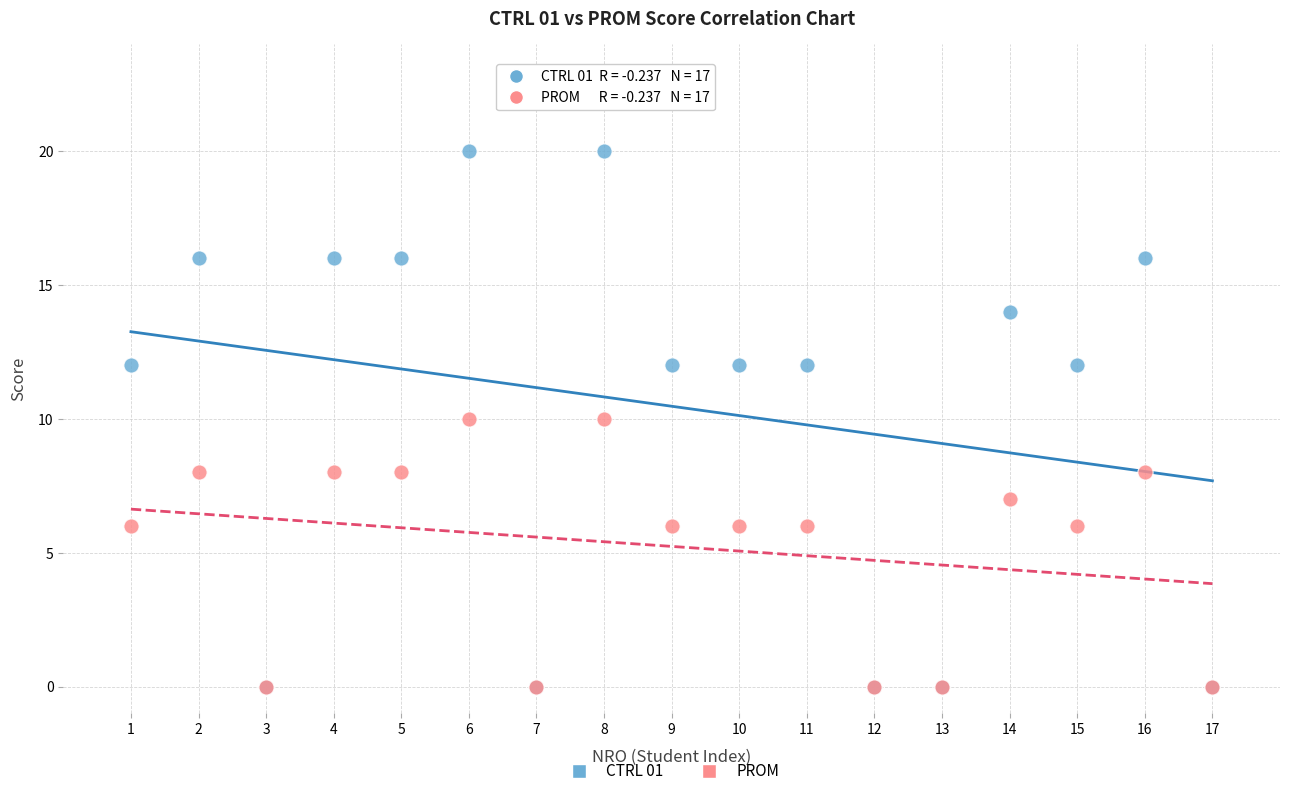

Which series reaches the maximum Y coordinate?

CTRL 01